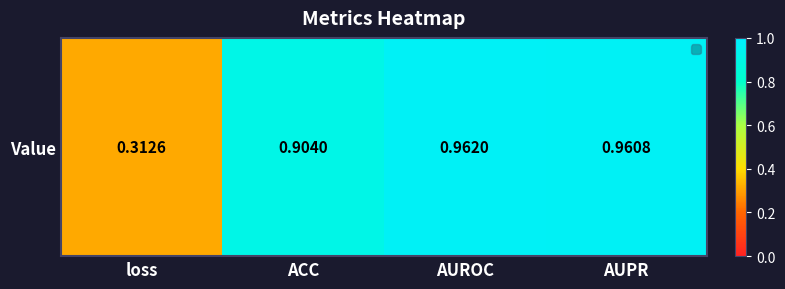

What is the average value?

0.8